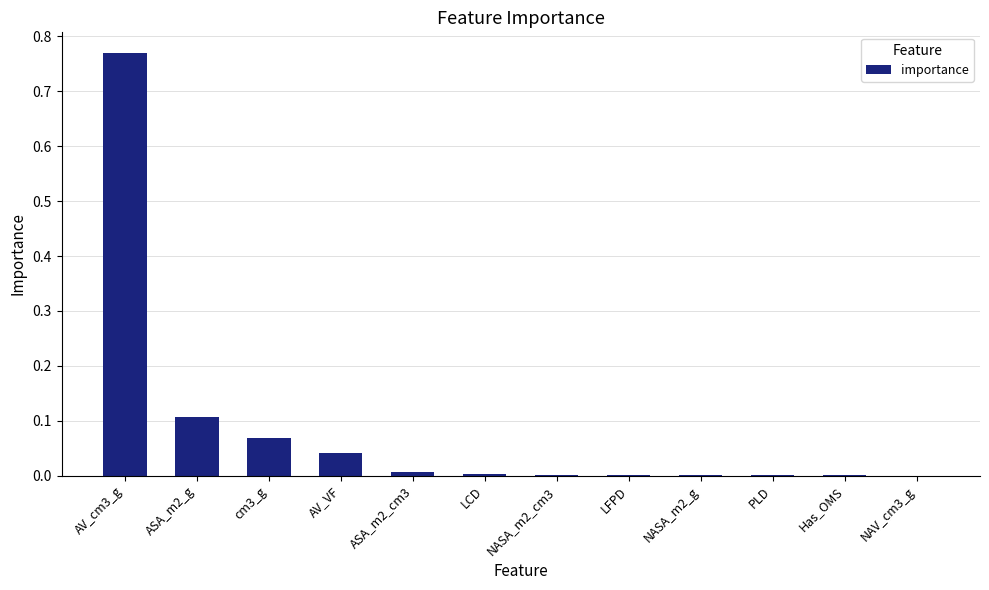

What is the sum of all values?

1.0